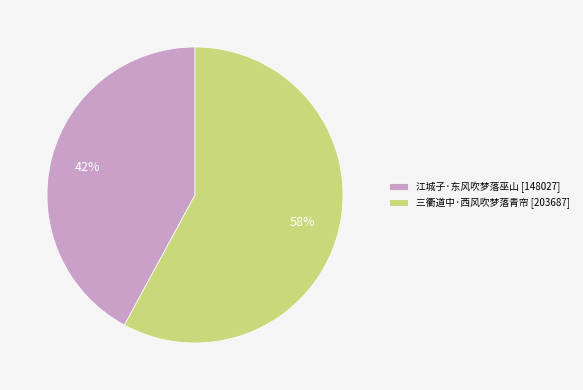

Which slice represents more than half of the pie?

三衢道中·西风吹梦落青帘